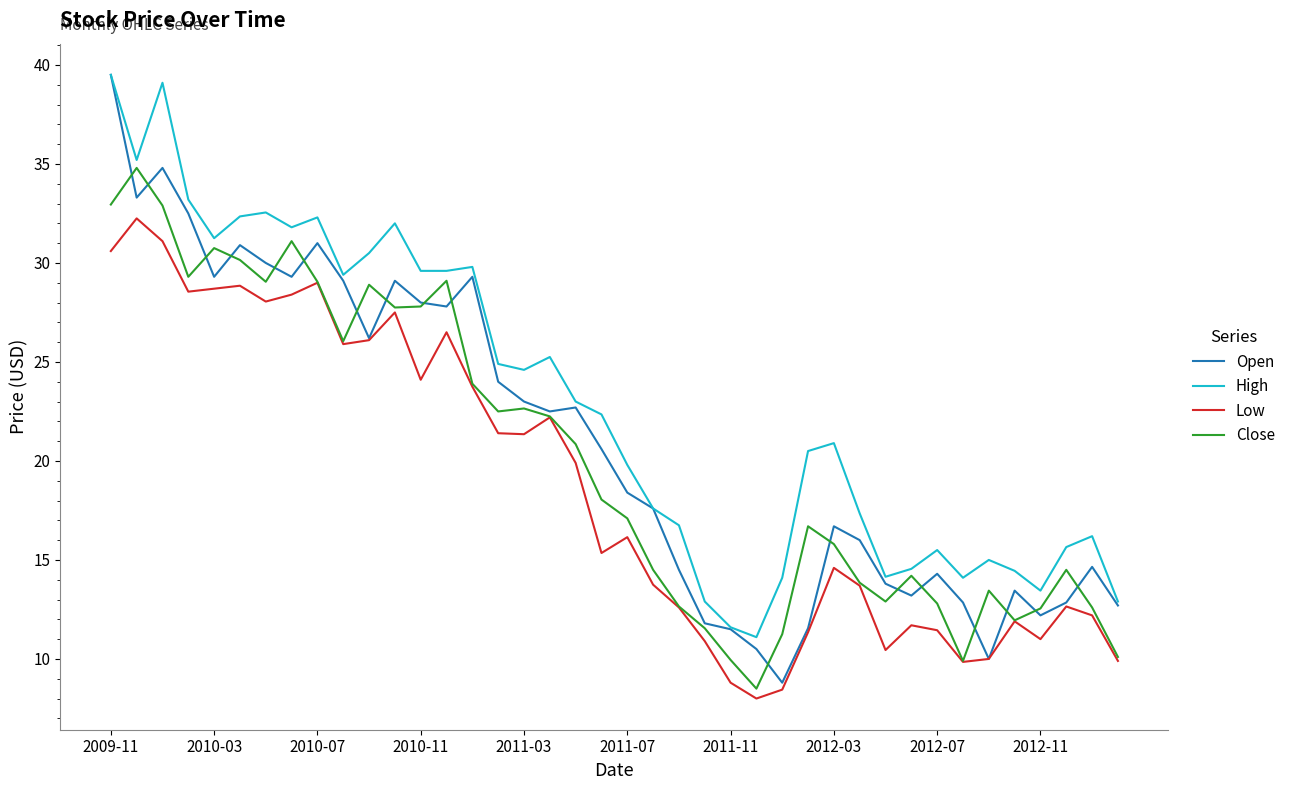

What is the maximum value shown in the chart?

39.5